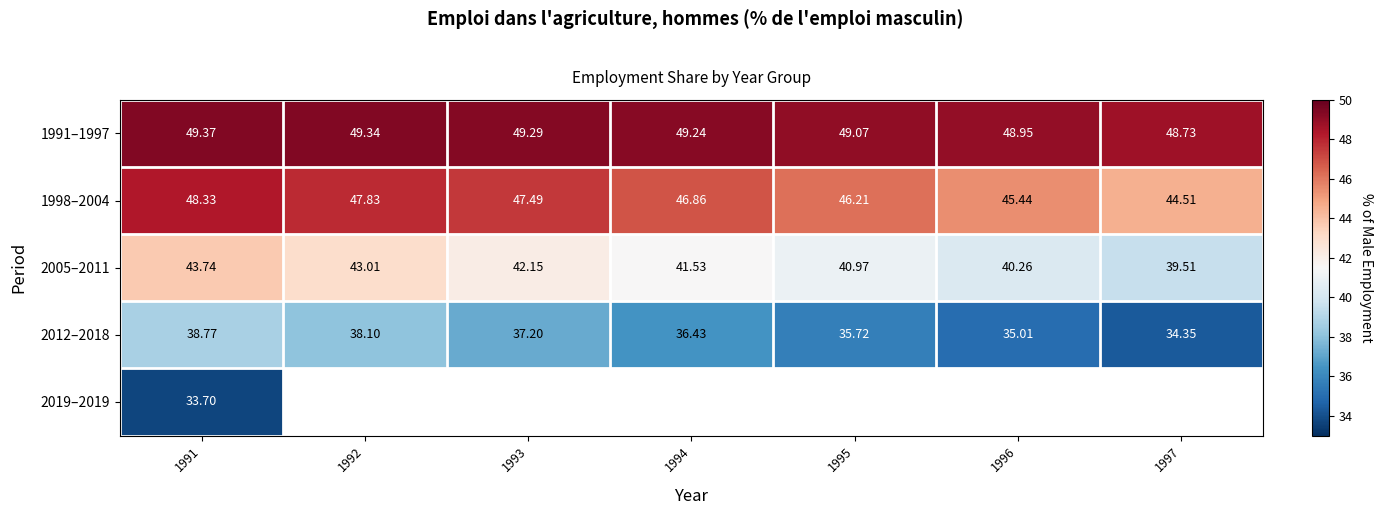

What is the greatest value displayed?

49.4